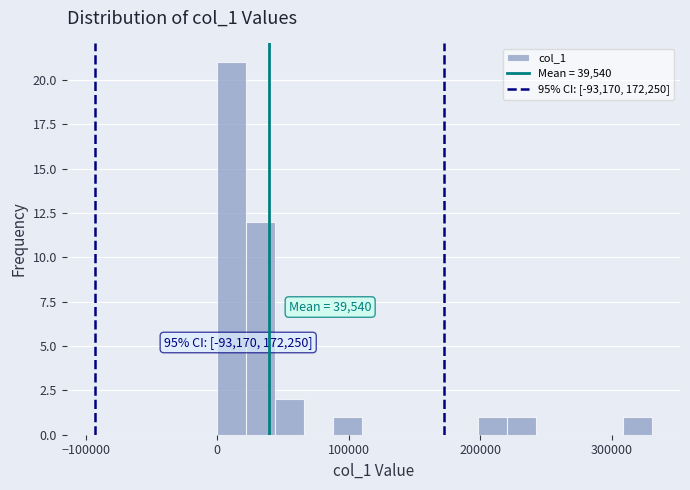

Around what value on the x-axis is the tallest bar? Give the approximate position of its centre, as read against the axis.

10000